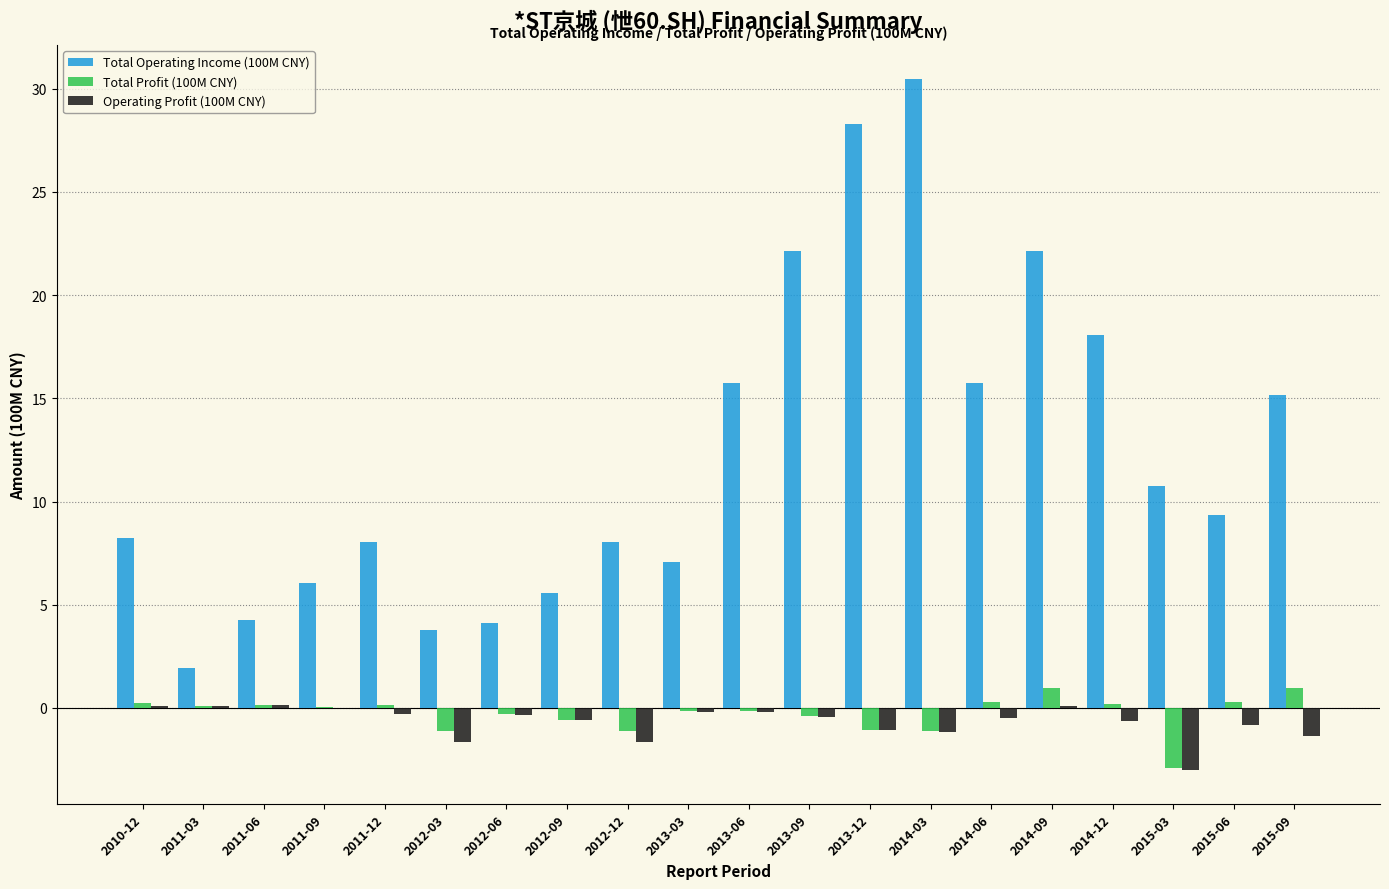

What is the difference between the Total Profit (100M CNY) values at 2011-09 and 2014-12?

0.2